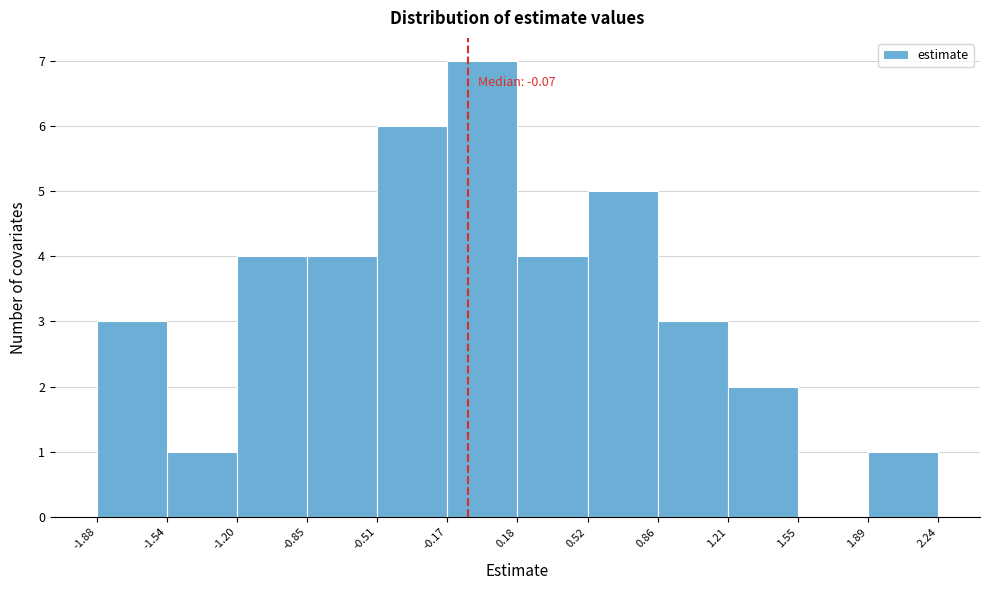

Over which range of the x-axis is the bar tallest?

-0.17 to 0.18